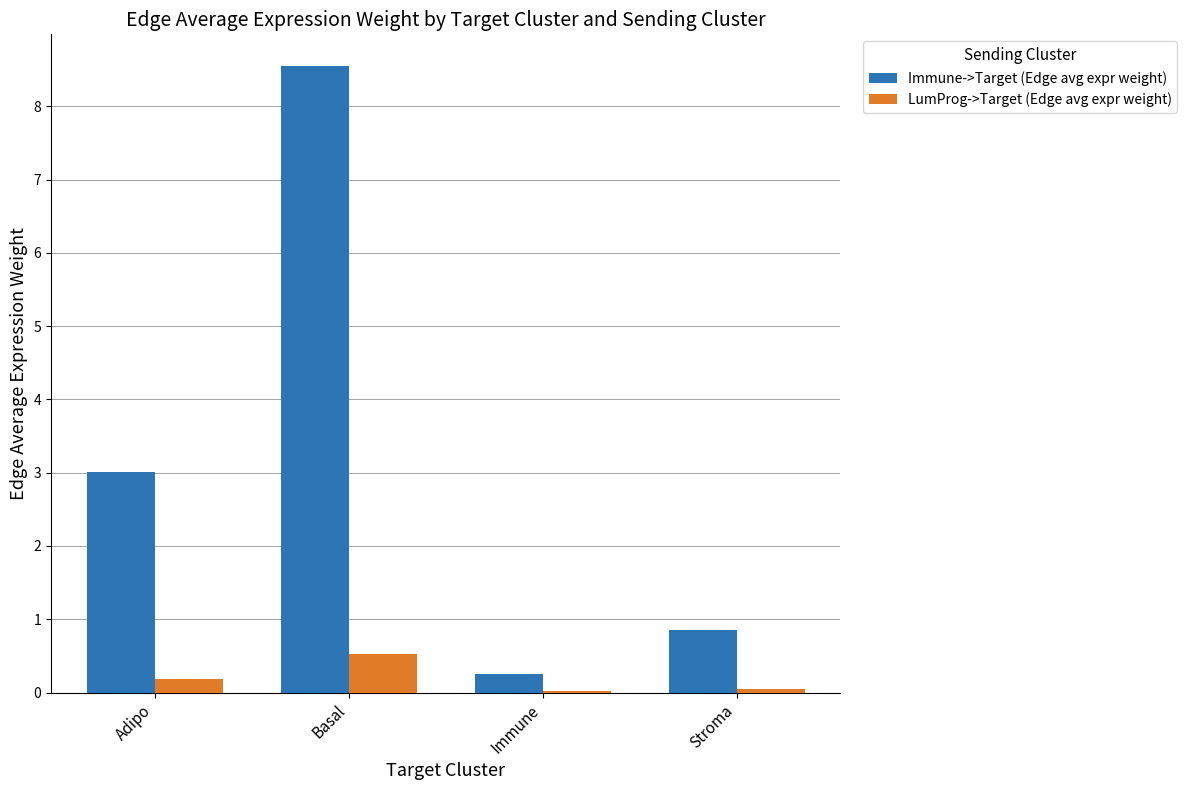

At which category is the sum across all series the highest?

Basal